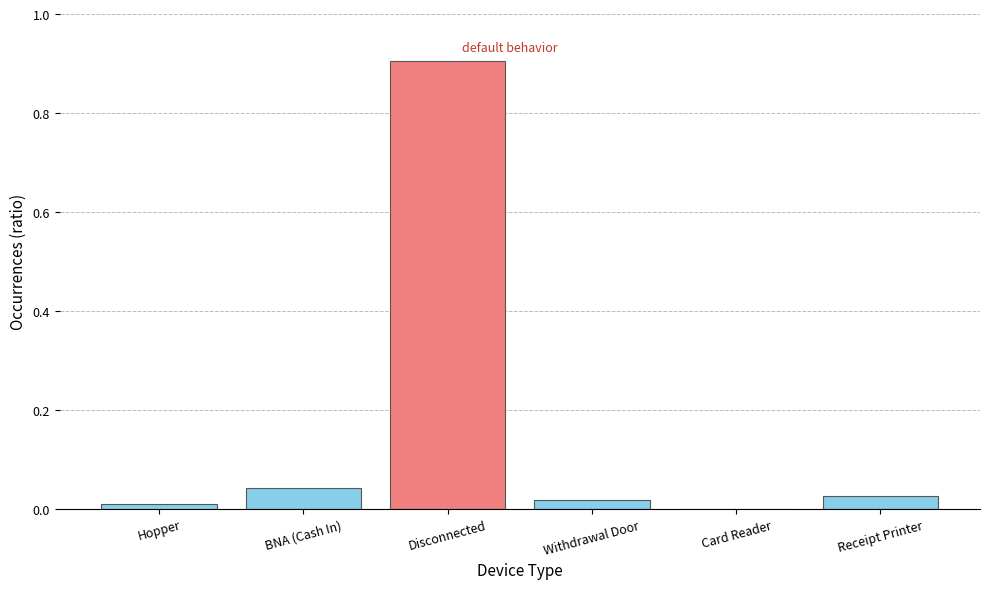

True or false: the data shows 0.0 at Card Reader.

True